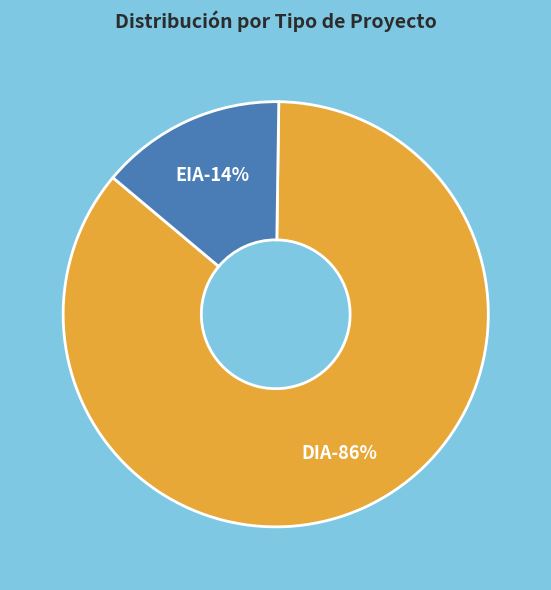

Which category has the smallest portion of the pie?

EIA